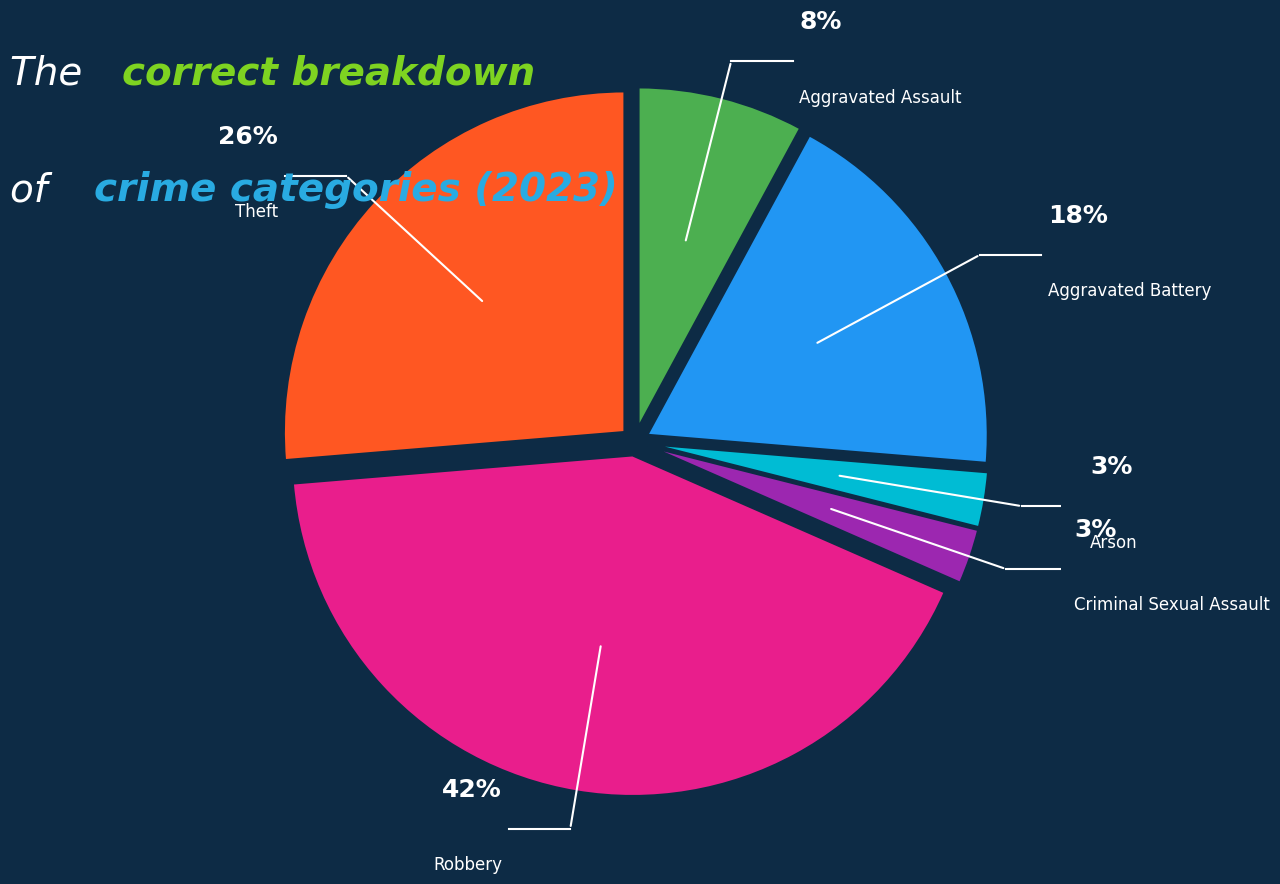

Does any single category account for the majority?

No